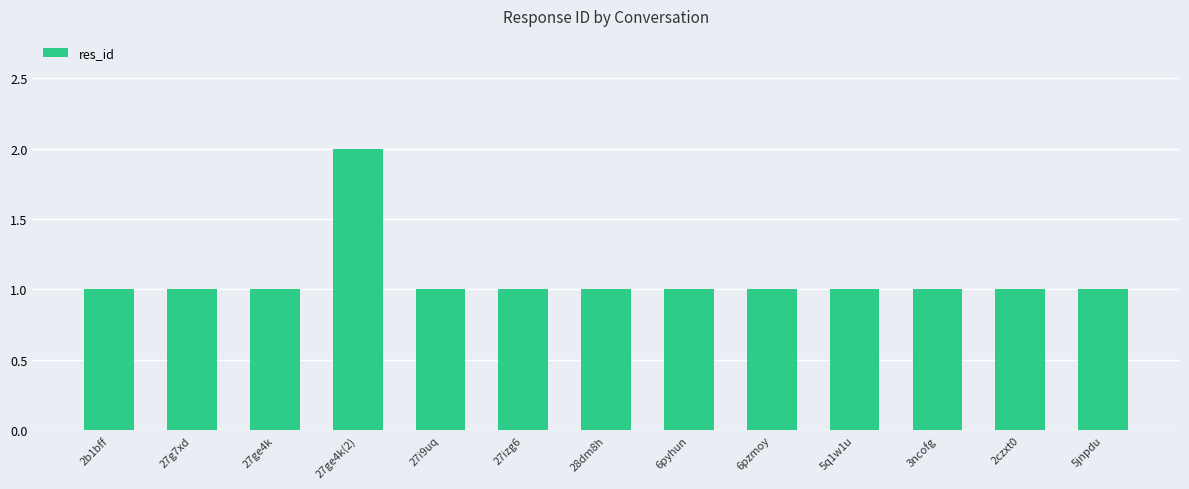

Reading right to left, extract all data points from this chart.

1	1	1	1	1	1	1	1	1	2	1	1	1